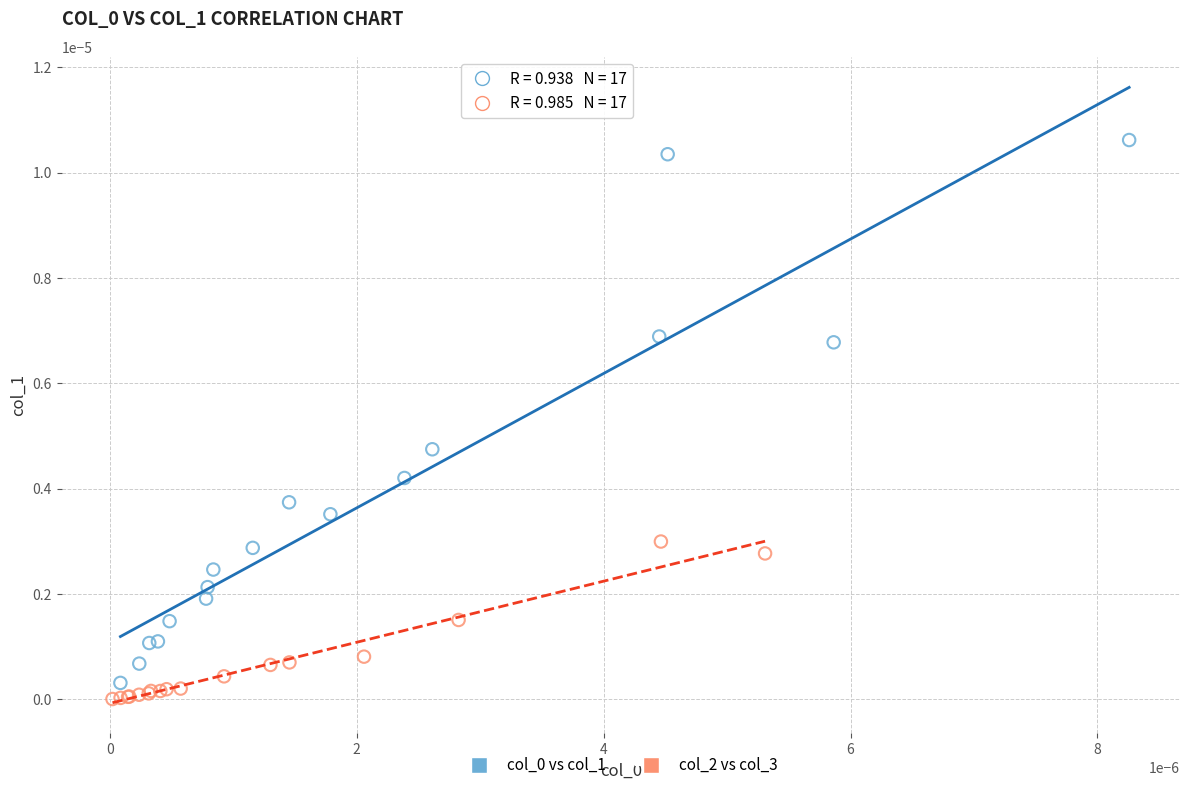

Which series reaches the minimum Y coordinate?

col_2 vs col_3